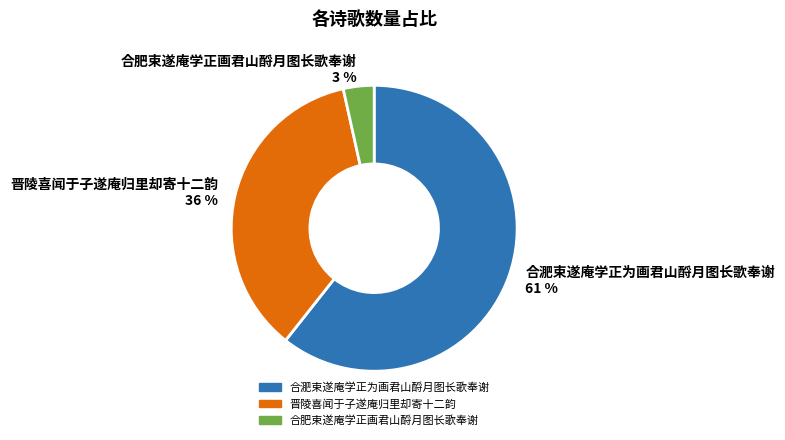

To the nearest percent, what is the combined percentage of 合淝束遂庵学正为画君山酹月图长歌奉谢 and 晋陵喜闻于子遂庵归里却寄十二韵?

97%